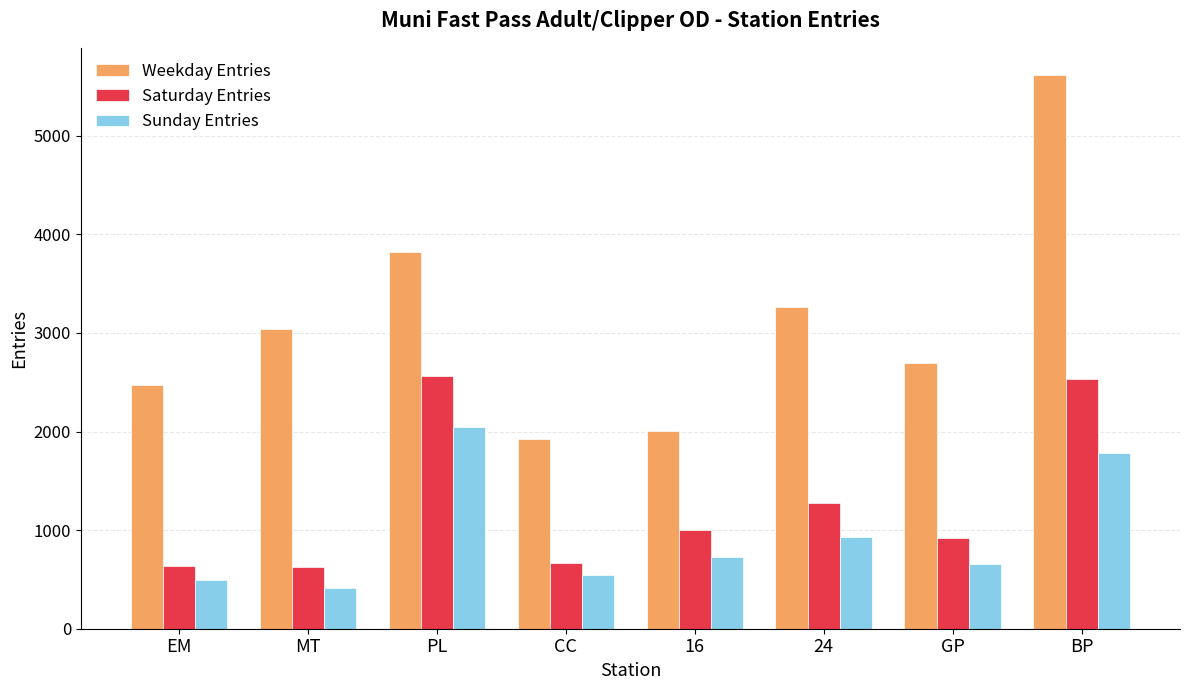

How many values in the Sunday Entries series are below 731?

4